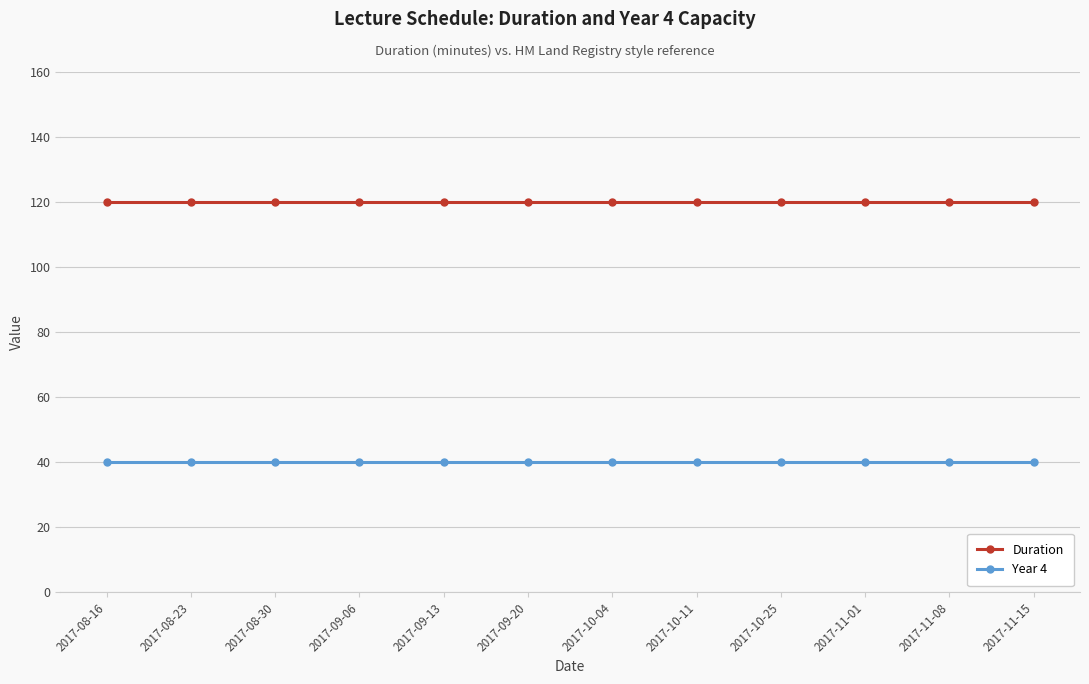

List the series in order of their overall mean, highest first.

Duration, Year 4